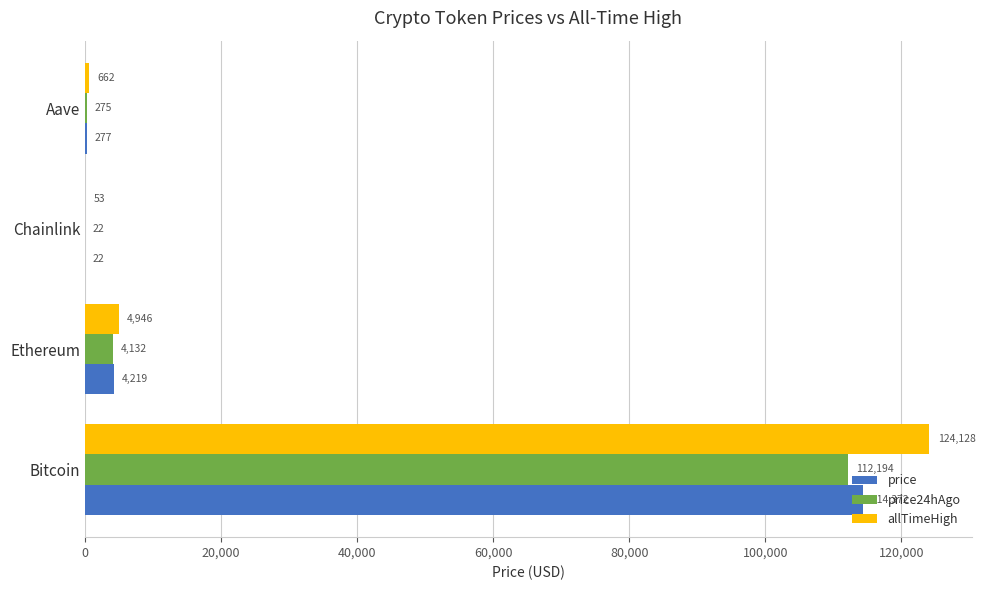

Is the value of price at Chainlink greater than the value of allTimeHigh at Ethereum?

No